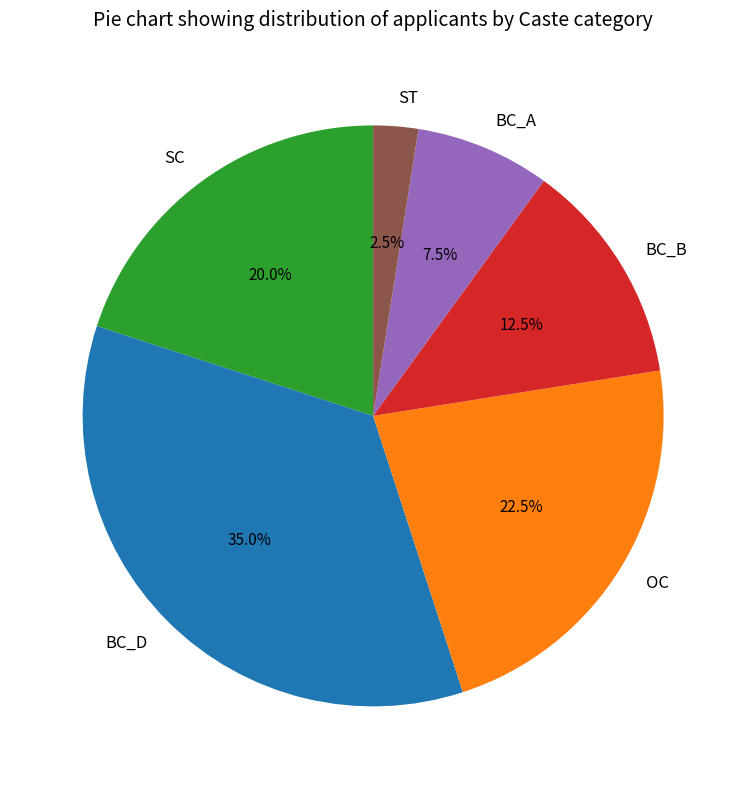

Count the number of slices in the pie.

6